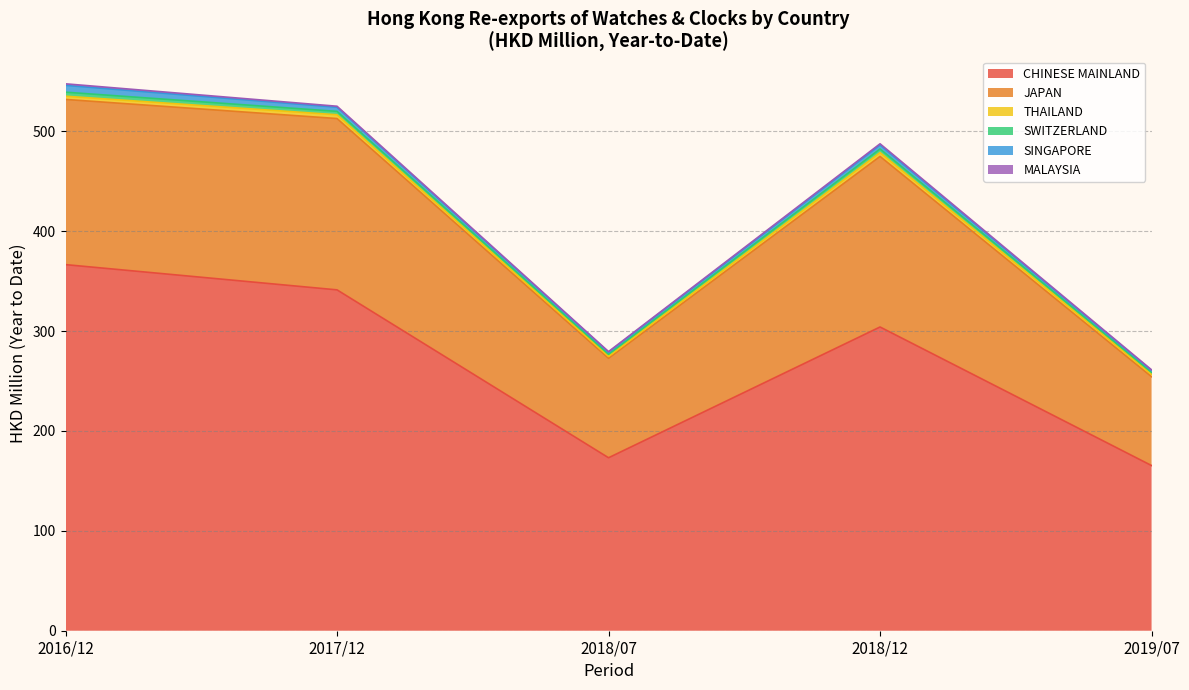

Reading left to right, what are all the values shown in this chart?

CHINESE MAINLAND: 201907=165.4	201612=366.6	201712=341.3	201807=173.2	201812=304.1	201907_share=63.1
JAPAN: 201907=89.0	201612=165.4	201712=171.5	201807=99.6	201812=170.8	201907_share=33.9
THAILAND: 201907=2.5	201612=3.2	201712=3.8	201807=1.9	201812=3.8	201907_share=0.9
SWITZERLAND: 201907=1.8	201612=4.0	201712=3.4	201807=2.1	201812=3.6	201907_share=0.7
SINGAPORE: 201907=1.8	201612=6.8	201712=4.1	201807=2.0	201812=4.0	201907_share=0.7
MALAYSIA: 201907=0.8	201612=1.6	201712=1.0	201807=0.6	201812=1.2	201907_share=0.3